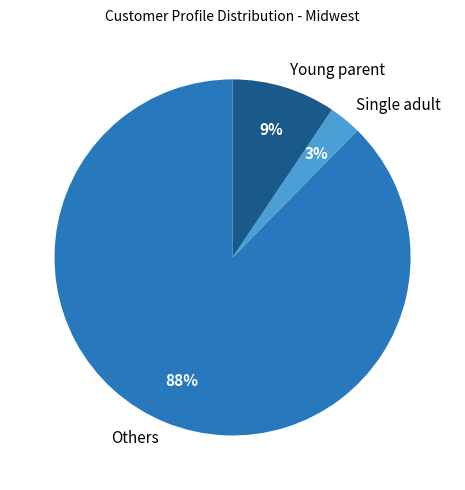

Is it true that Others is 88% of the pie?

True